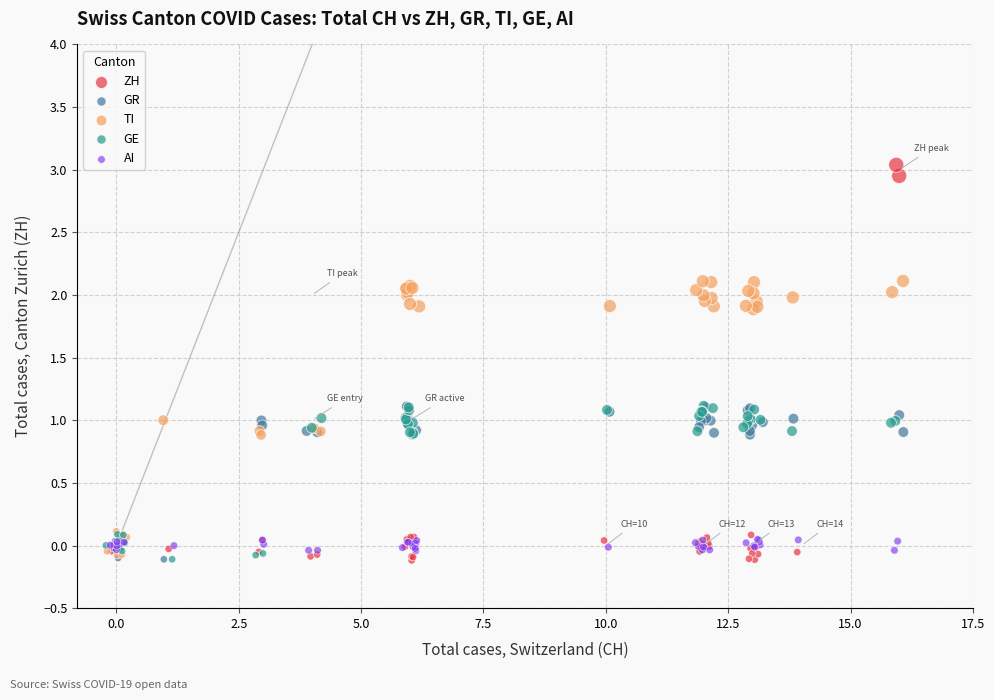

Which series has the largest Y range (max minus min)?

ZH